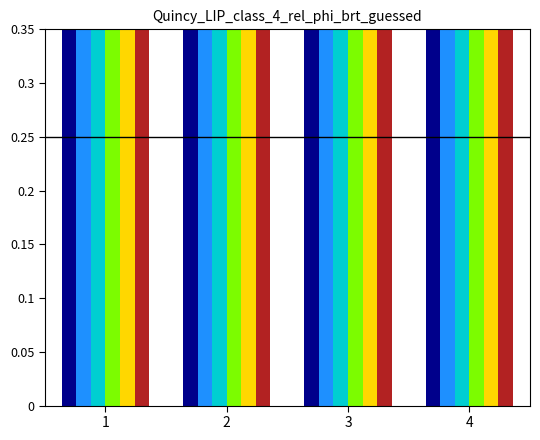

Are the bars grouped side by side (vs. stacked)?

Yes